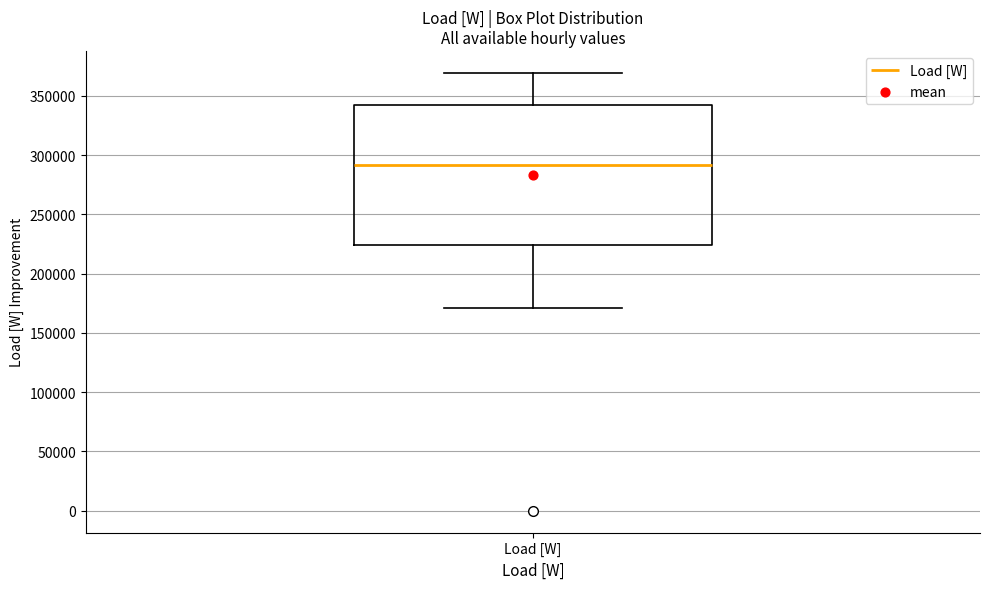

Read this box plot against the y-axis: the position of the median line, the range covered by the box, and the ends of both whiskers. The values are not printed on the chart, so give them approximately, as read against the axis.

median 290000, box 225000 to 340000, whiskers 170000 to 370000